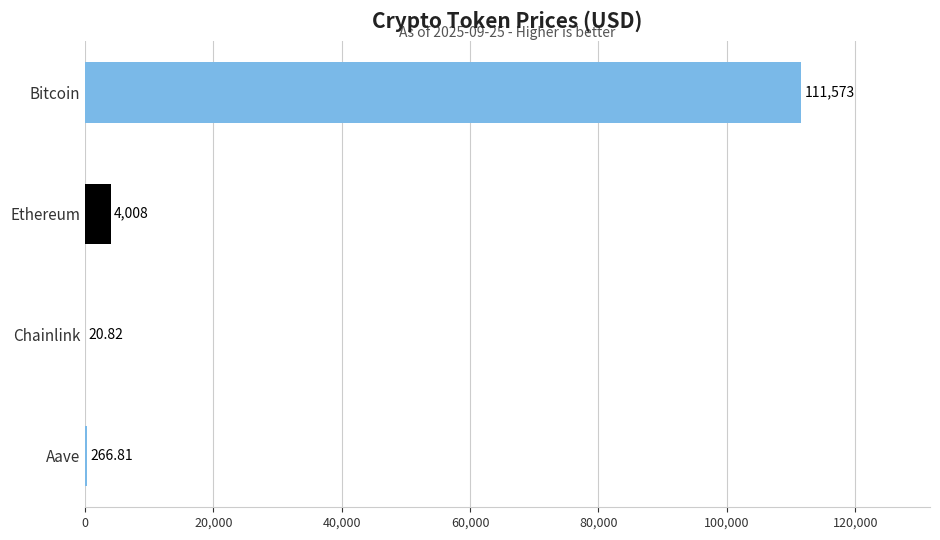

Which category has the highest value across all series?

Bitcoin